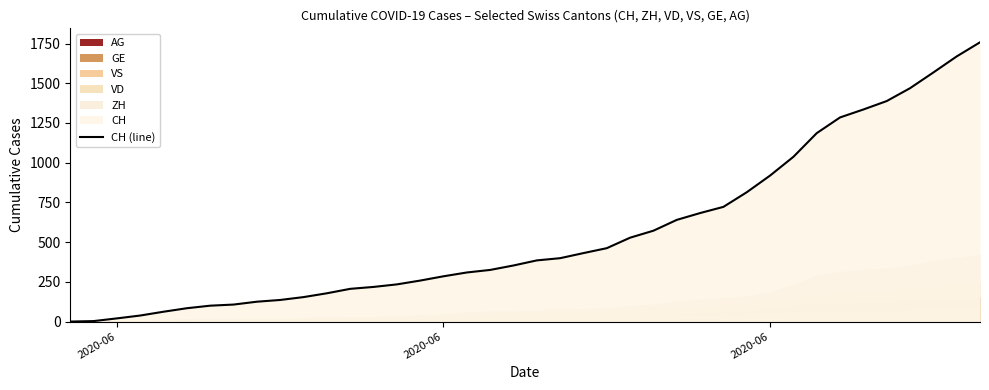

True or false: the data shows 261 at 21.

False